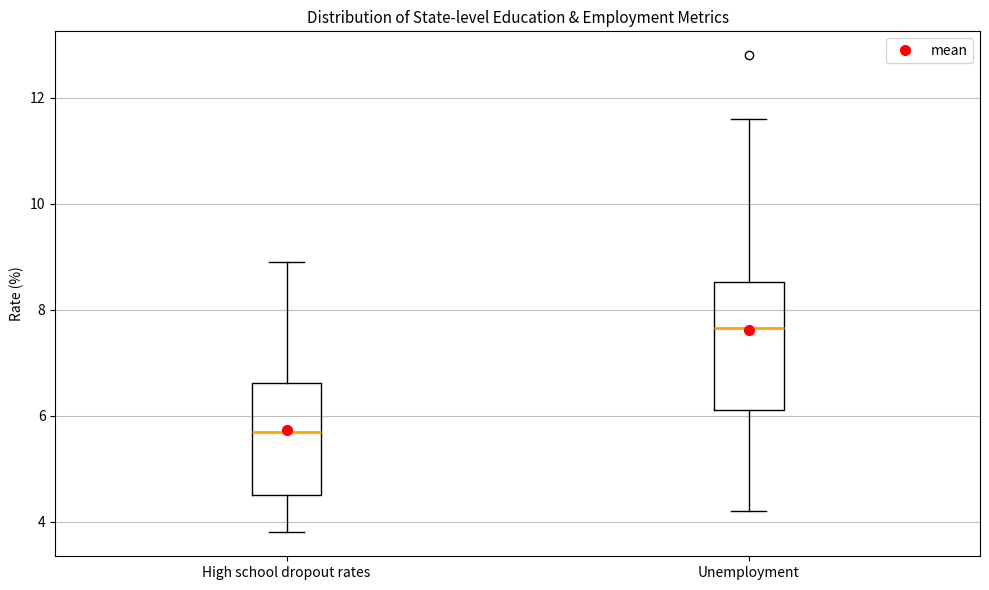

Comparing the boxes themselves (not the whiskers), which one is the tallest?

Unemployment